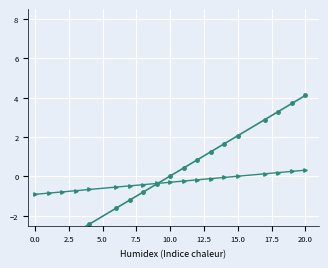

What position from the left is 12.5?

7